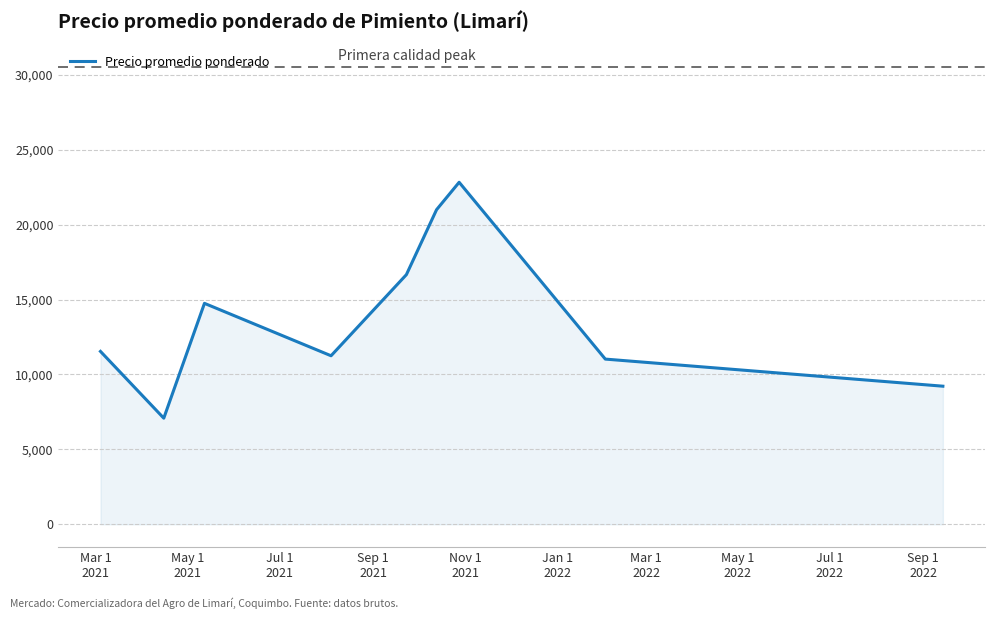

What is the minimum value shown in the chart?

7083.3